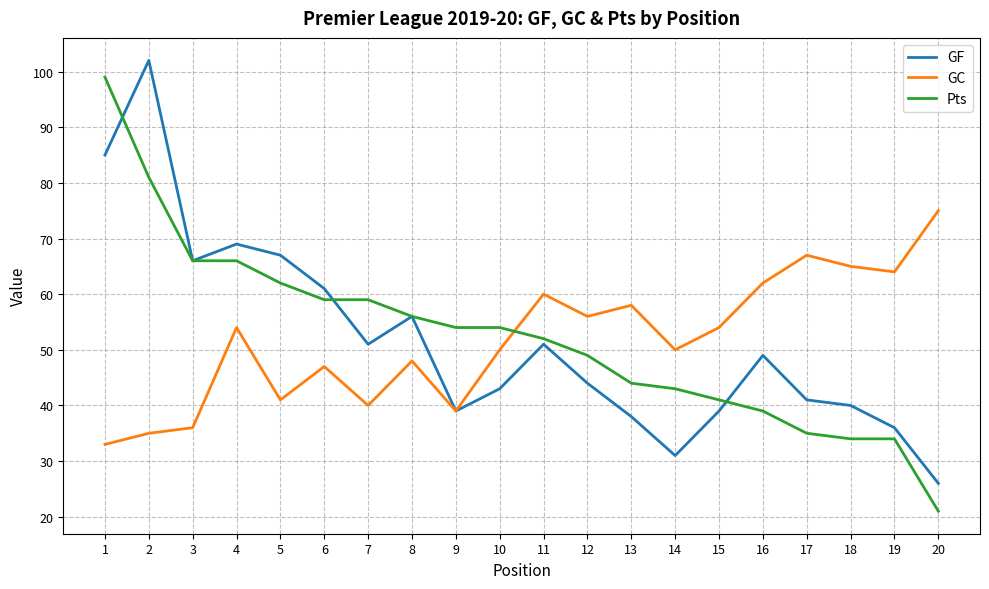

Reading left to right, what are all the values shown in this chart?

GF: 1=85	2=102	3=66	4=69	5=67	6=61	7=51	8=56	9=39	10=43	11=51	12=44	13=38	14=31	15=39	16=49	17=41	18=40	19=36	20=26
GC: 1=33	2=35	3=36	4=54	5=41	6=47	7=40	8=48	9=39	10=50	11=60	12=56	13=58	14=50	15=54	16=62	17=67	18=65	19=64	20=75
Pts: 1=99	2=81	3=66	4=66	5=62	6=59	7=59	8=56	9=54	10=54	11=52	12=49	13=44	14=43	15=41	16=39	17=35	18=34	19=34	20=21